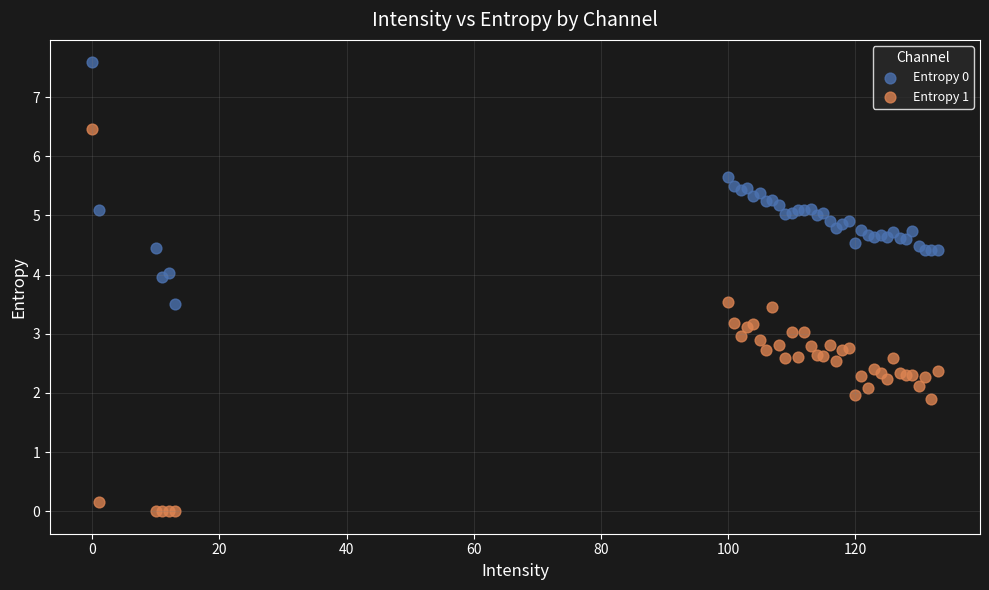

Which series has the widest spread of Y values?

Entropy 1